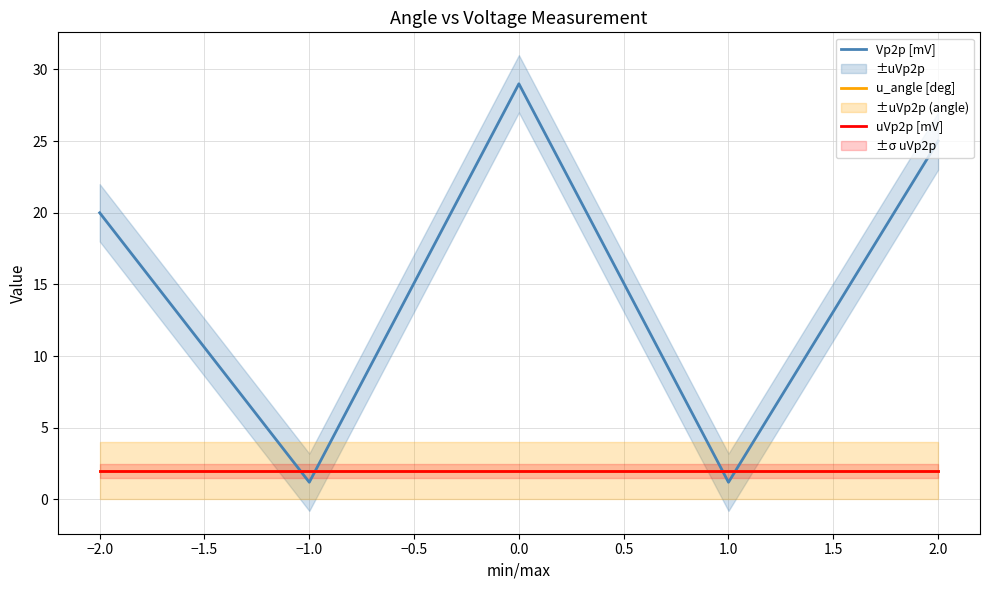

How many interior local valleys does the Vp2p [mV] series have?

2